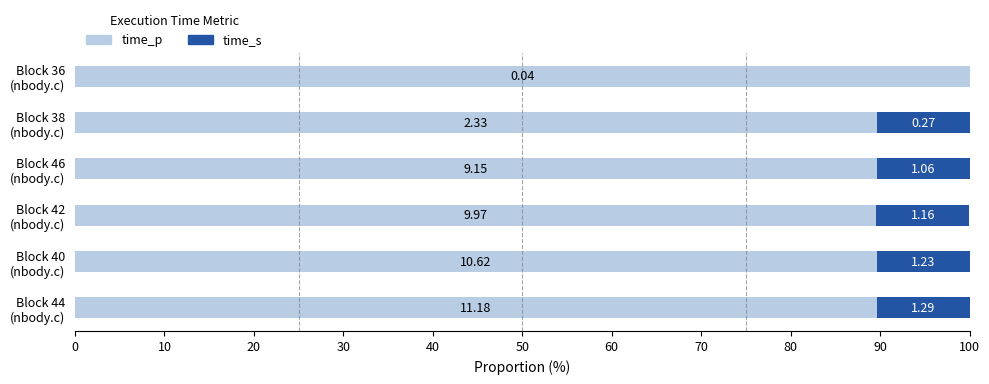

What are all the series names shown in the legend?

time_p, time_s